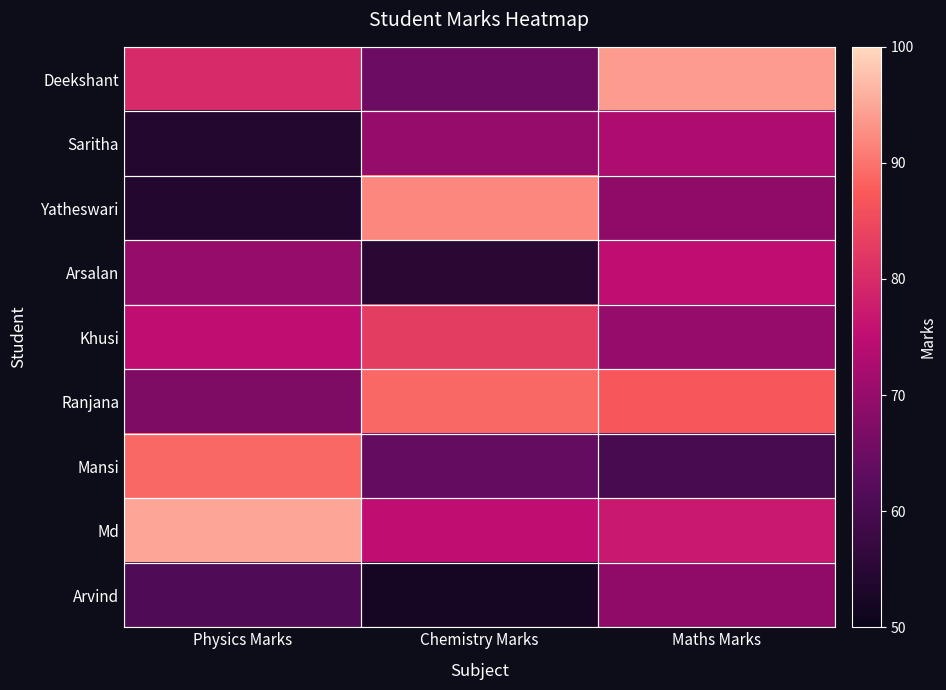

What is the spread (max minus min) of values at Maths Marks?

34